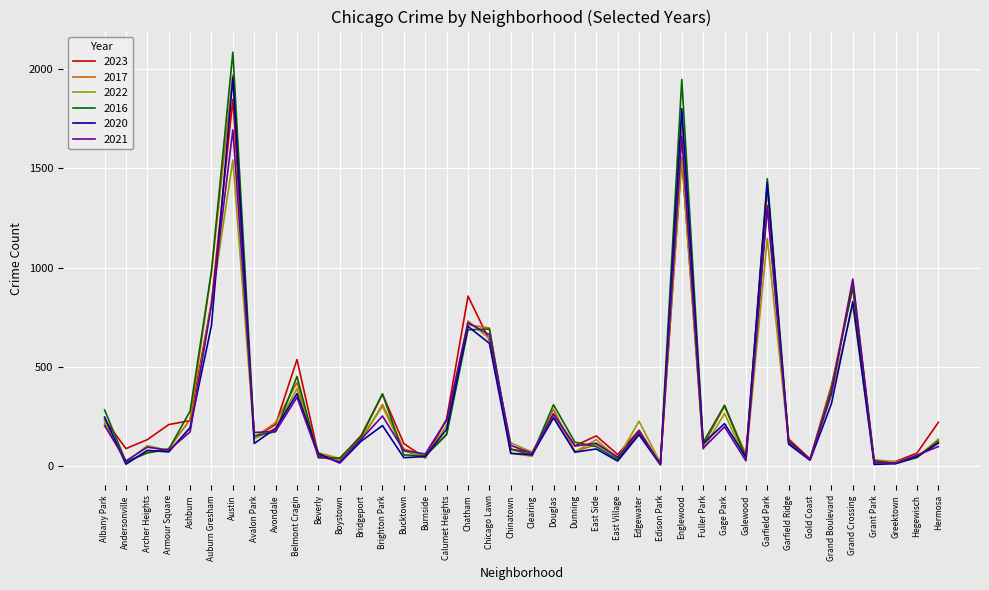

What is the total value across all series at Auburn Gresham?

5124